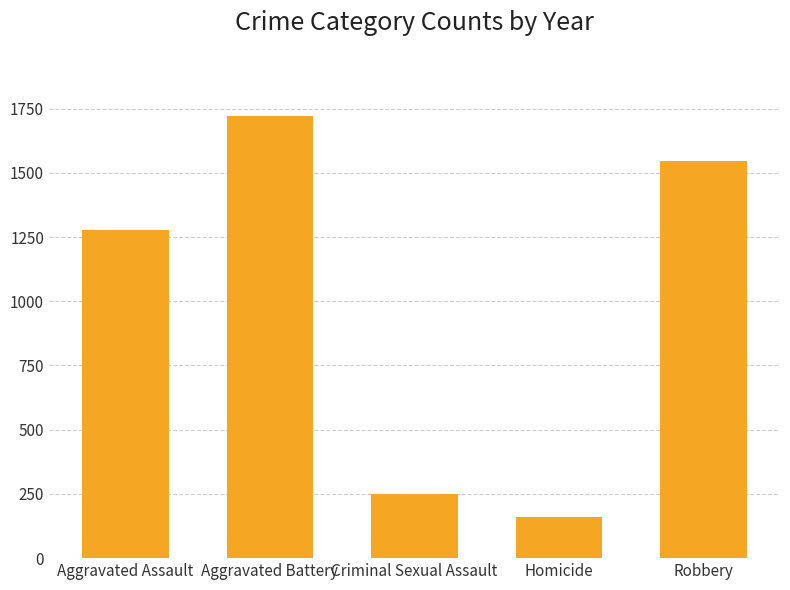

What position from the right is Criminal Sexual Assault?

3